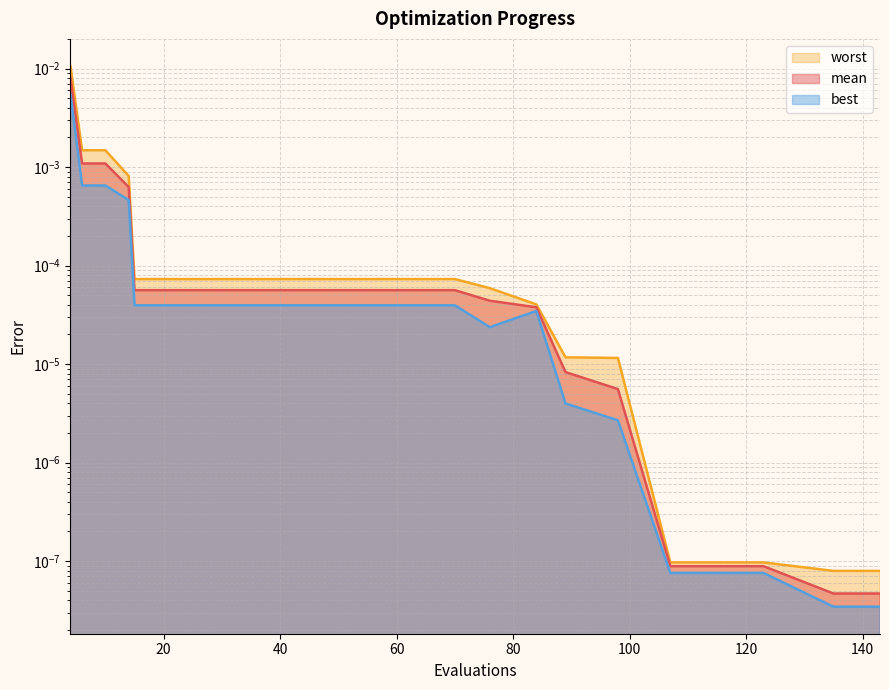

Which series has the largest total across all categories?

worst